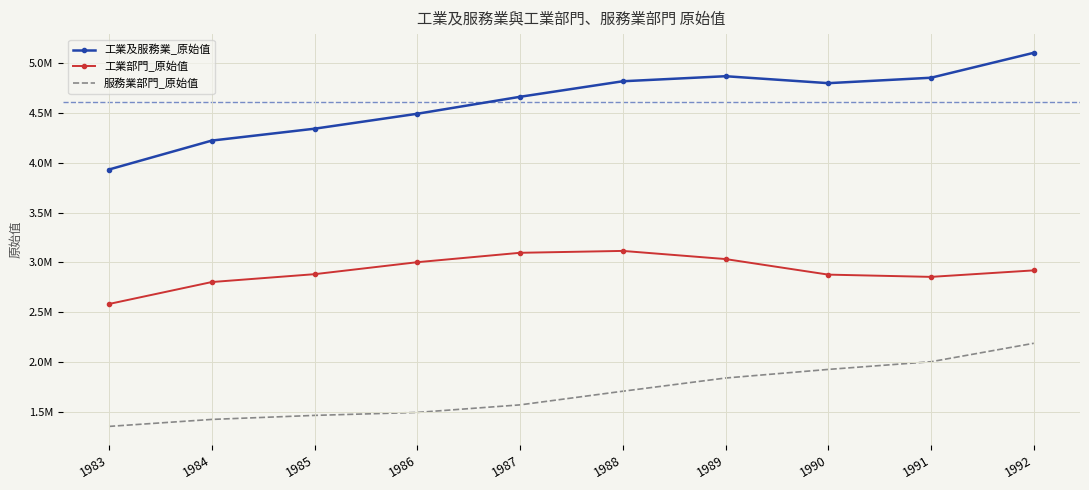

What is the difference between the second highest and minimum values in the 服務業部門_原始值 series?

649815